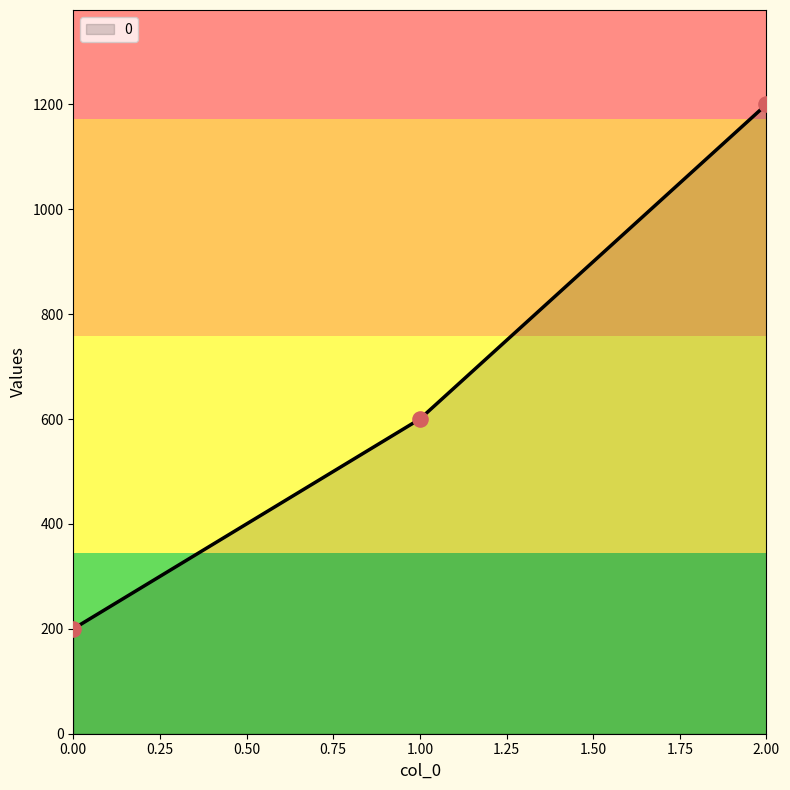

Between 2 and 1, which is larger?

2